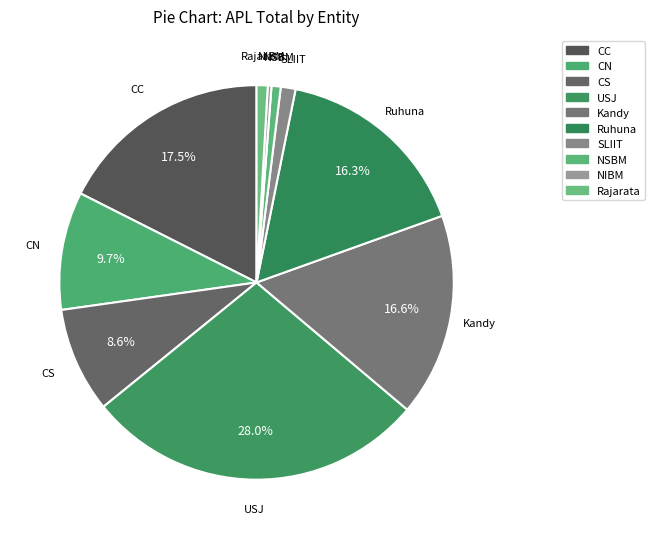

Is there any slice that represents more than half of the pie?

No